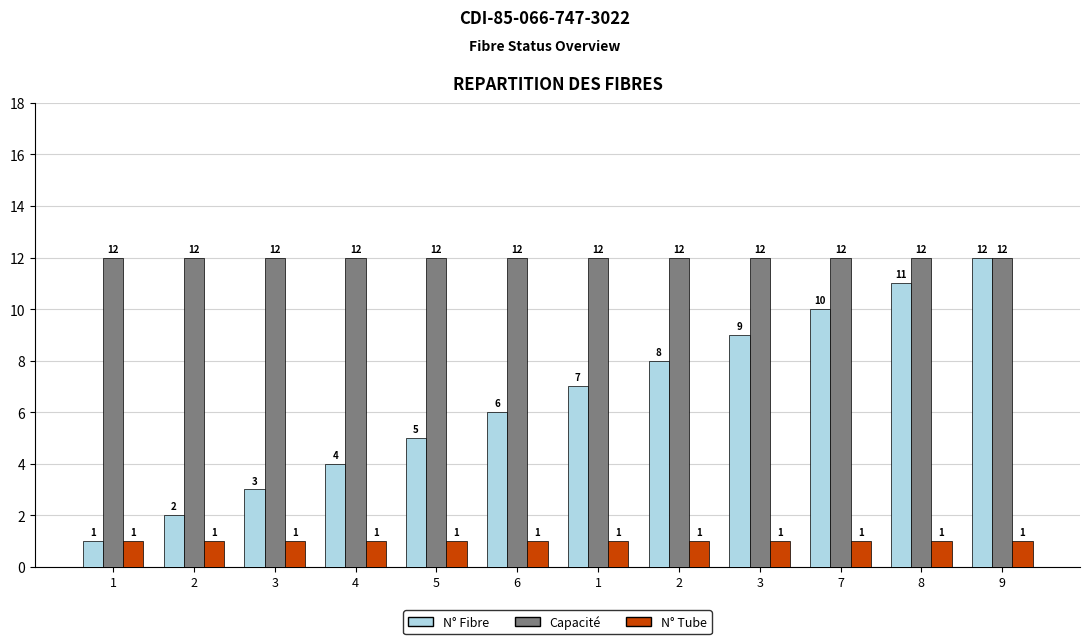

How many data points does each series have?

12